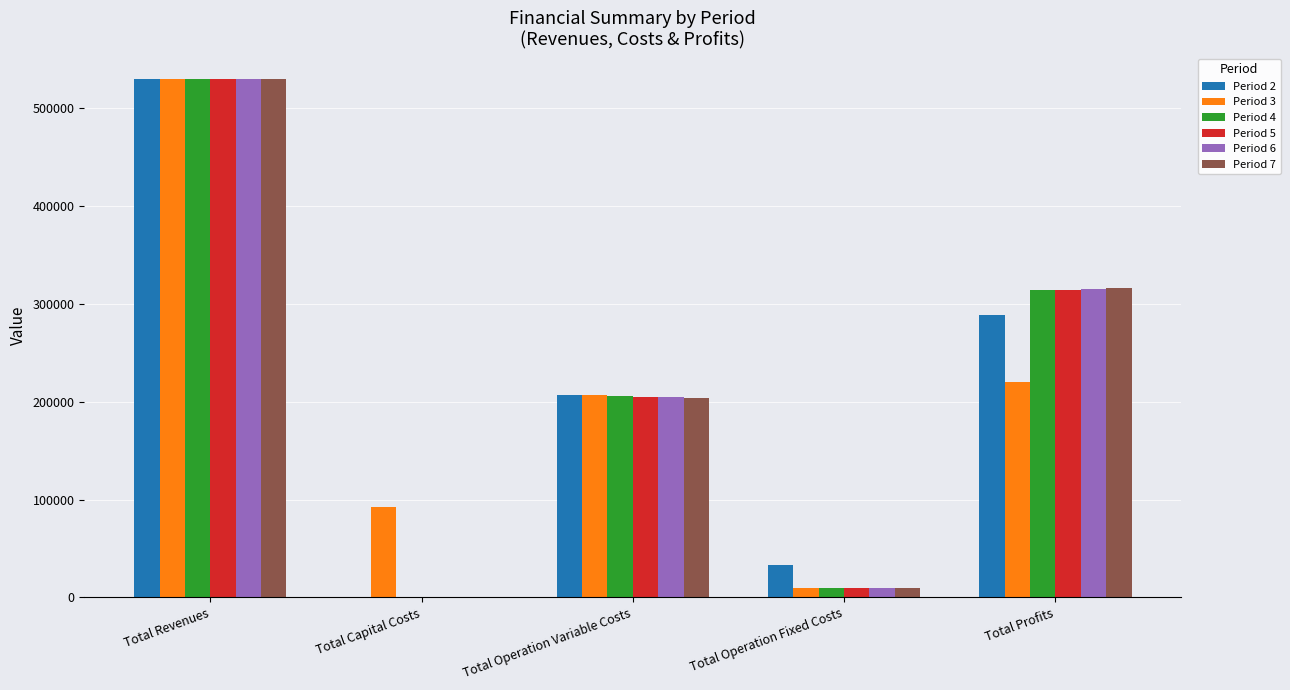

How many series are shown in this chart?

6